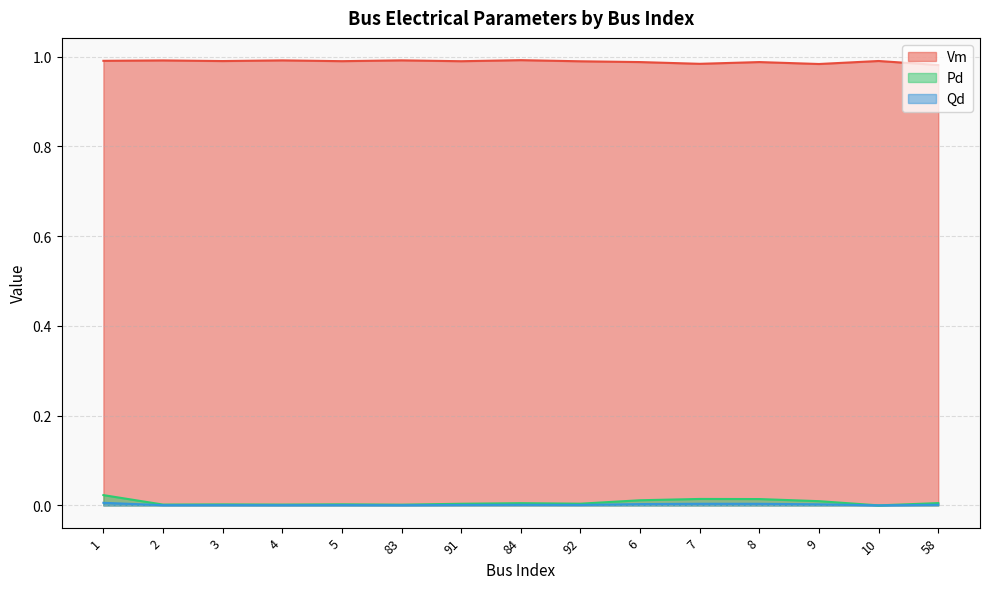

How many interior local peaks does the Vm series have?

6